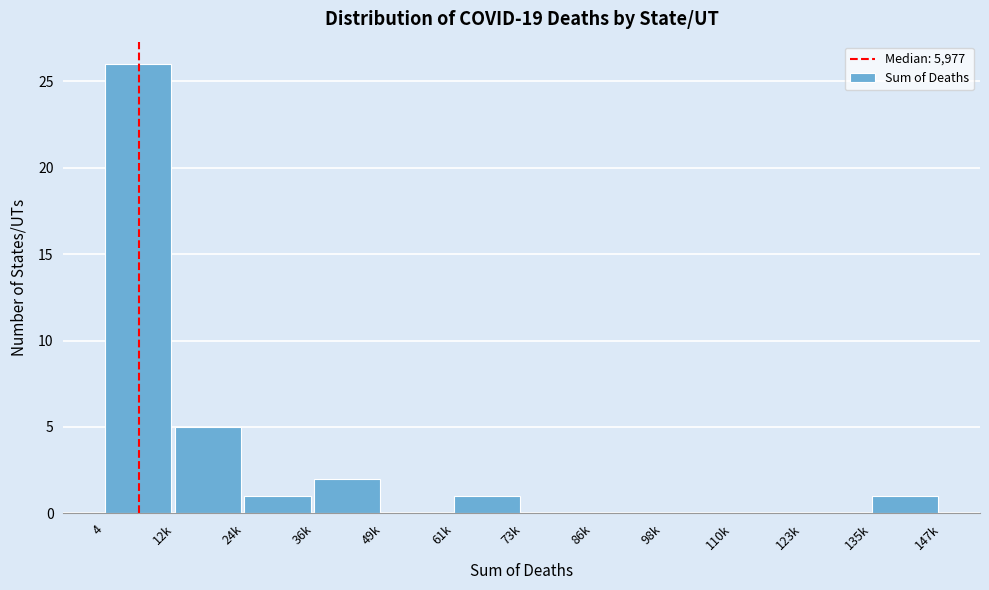

Reading left to right, extract all data points from this chart.

4=26	12k=5	24k=1	36k=2	49k=0	61k=1	73k=0	86k=0	98k=0	110k=0	123k=0	135k=1